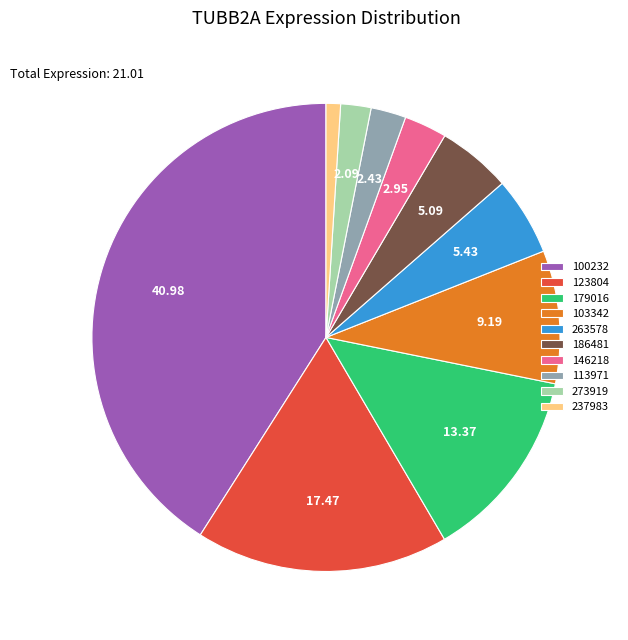

Combined, do 179016 and 103342 account for over 50%?

No